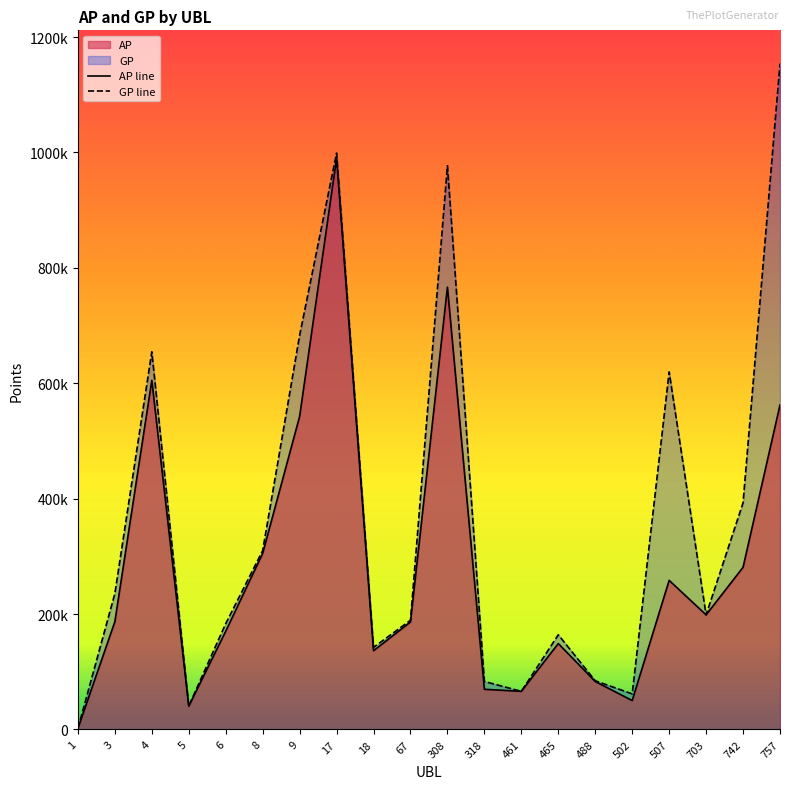

At which category is the sum across all series the highest?

17